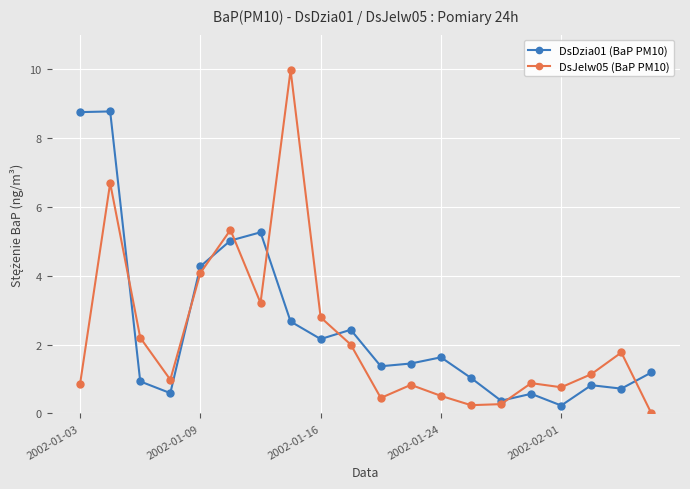

What is the value of the DsJelw05 (BaP PM10) point at the 17th from the left?

0.8